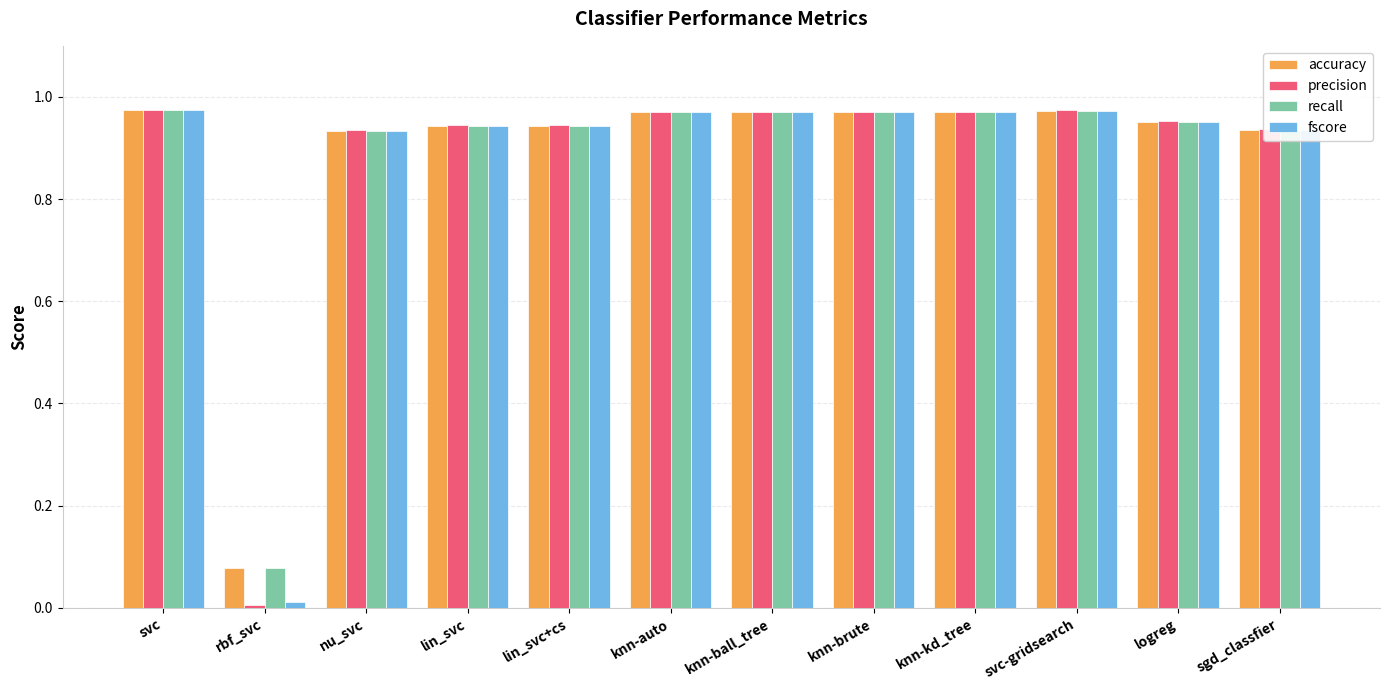

What is the sum of the precision values at nu_svc and knn-ball_tree?

1.9